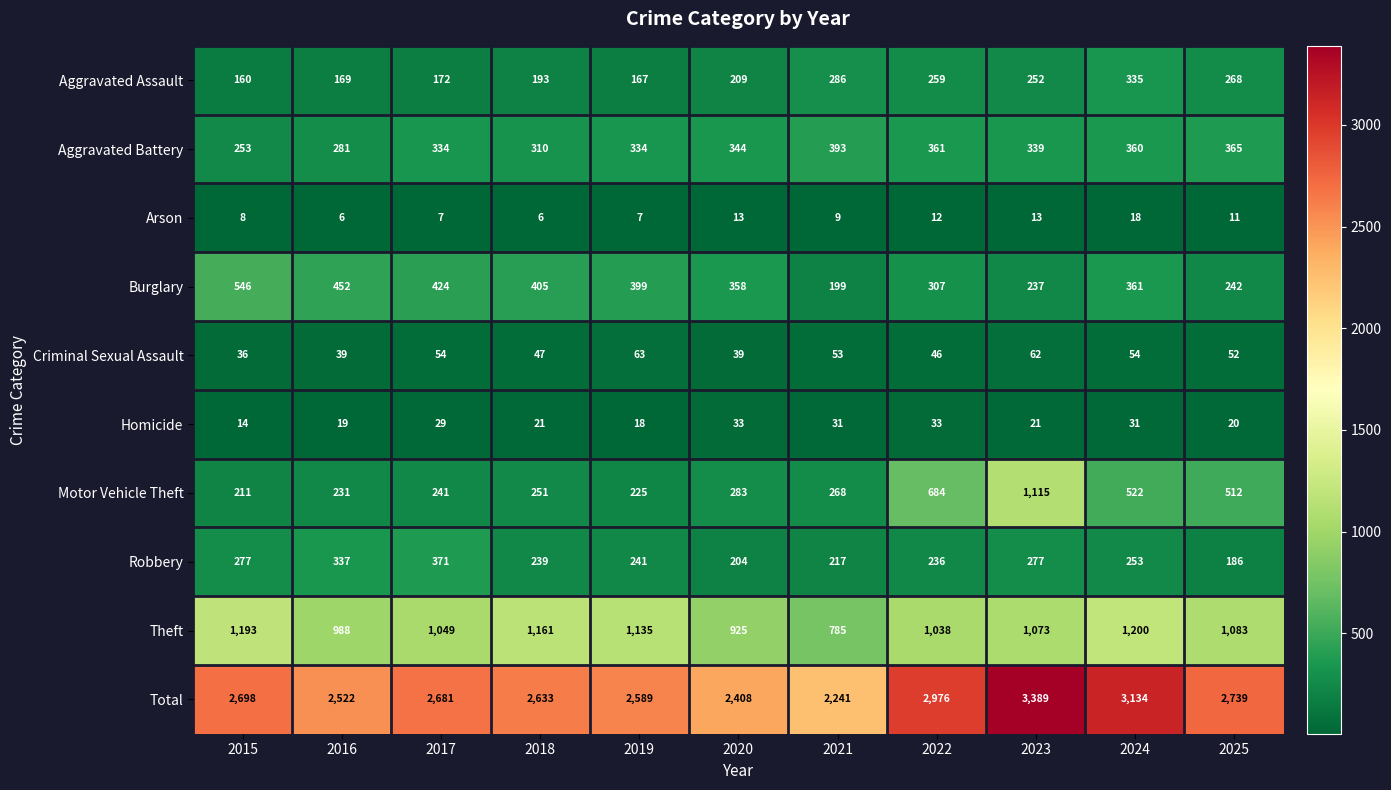

What is the greatest value displayed?

3389